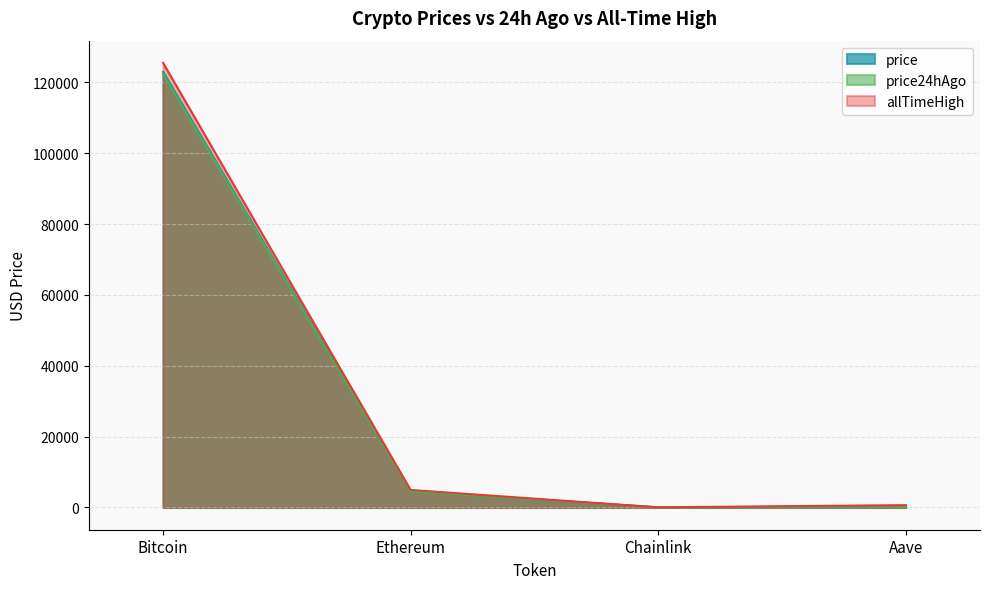

Between Bitcoin and Chainlink, which series saw the biggest shift?

allTimeHigh